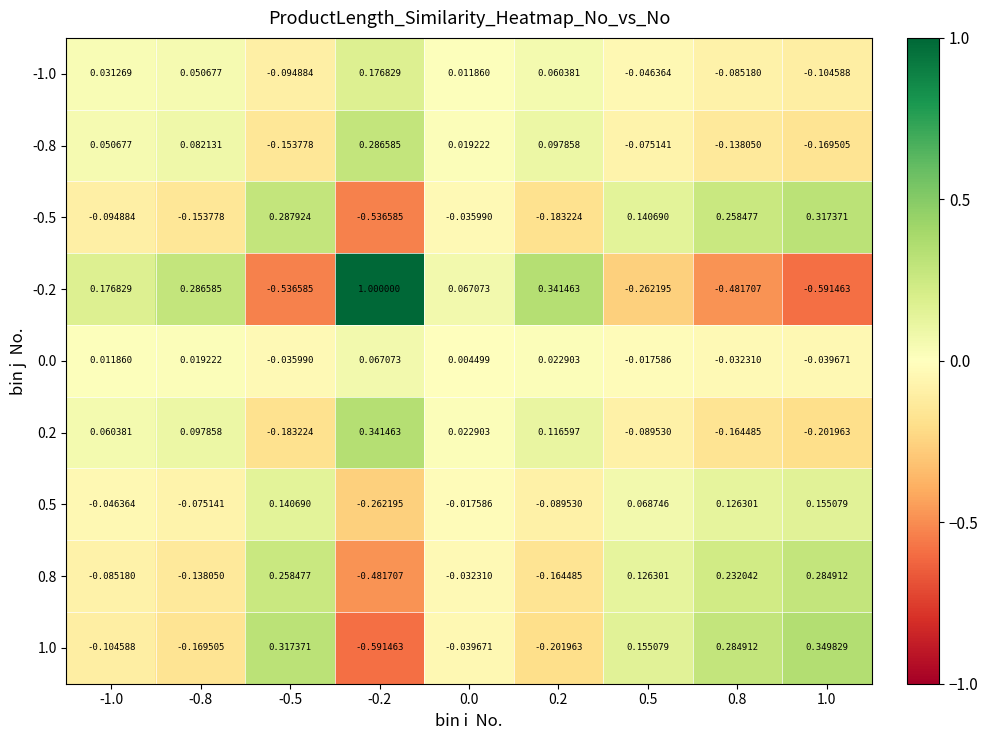

What is the spread (max minus min) of values at 1.0?

0.9